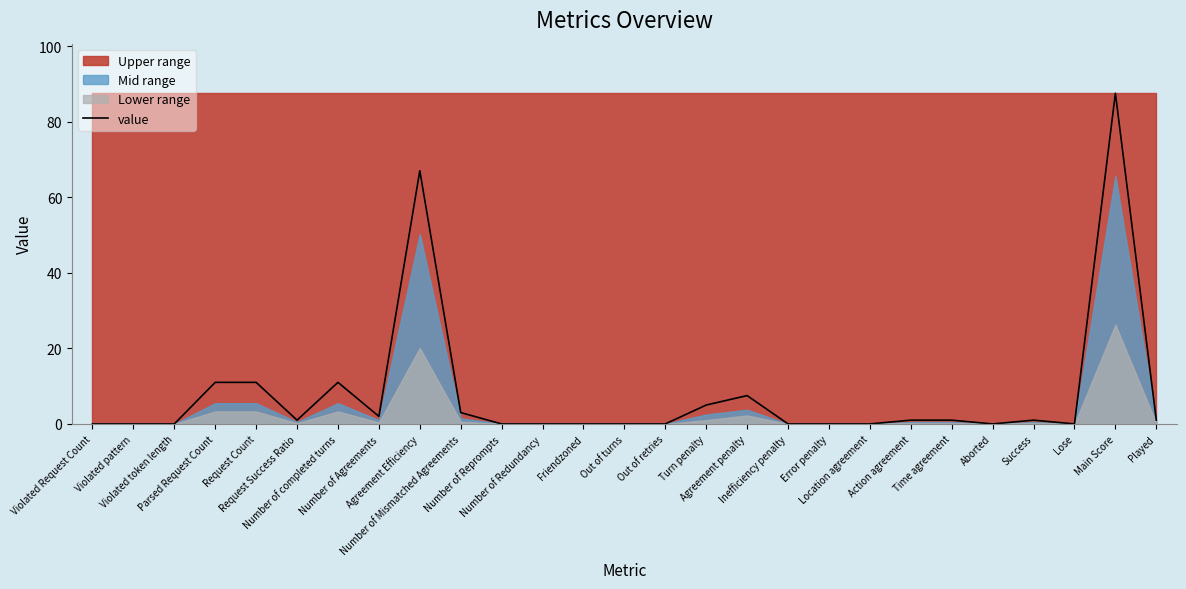

Reading left to right, list all the values displayed in this chart.

0.0	0.0	0.0	11.0	11.0	1.0	11.0	2.0	67.0	3.0	0.0	0.0	0.0	0.0	0.0	5.0	7.5	0.0	0.0	0.0	1.0	1.0	0.0	1.0	0.0	87.5	1.0